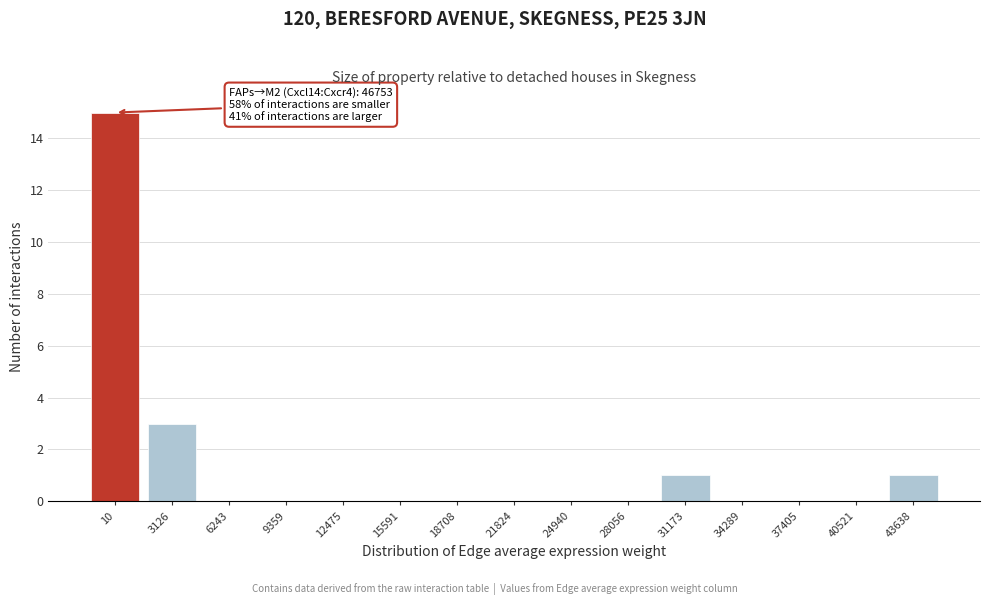

Reading right to left, what are all the values shown in this chart?

43638=1	40521=0	37405=0	34289=0	31173=1	28056=0	24940=0	21824=0	18708=0	15591=0	12475=0	9359=0	6243=0	3126=3	10=15